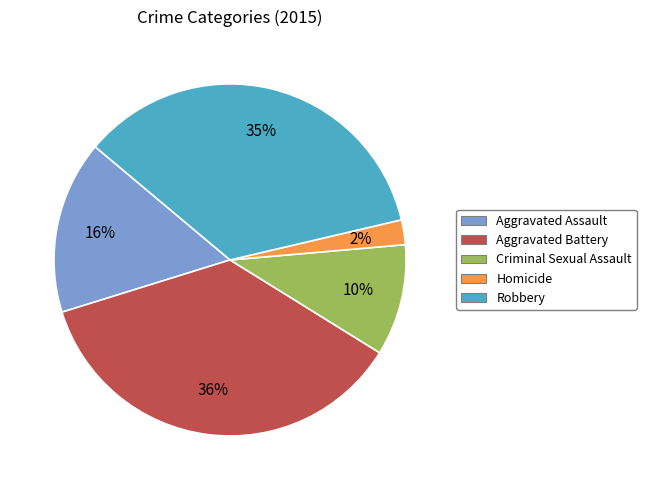

Which has a higher value, Criminal Sexual Assault or Robbery?

Robbery